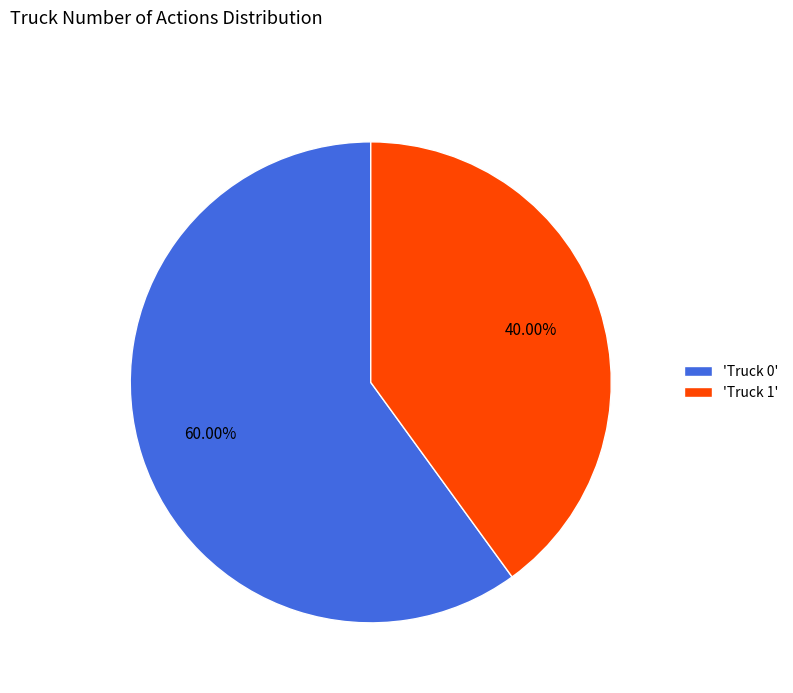

Which slice is the largest?

'Truck 0'